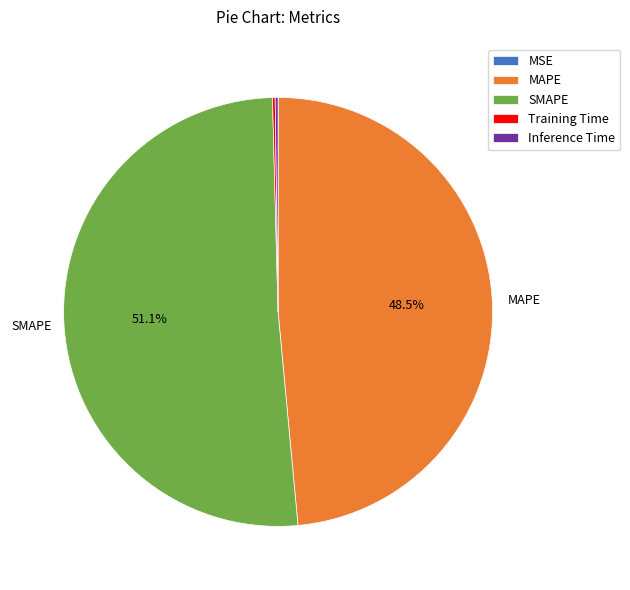

Is there a majority slice in this chart?

Yes